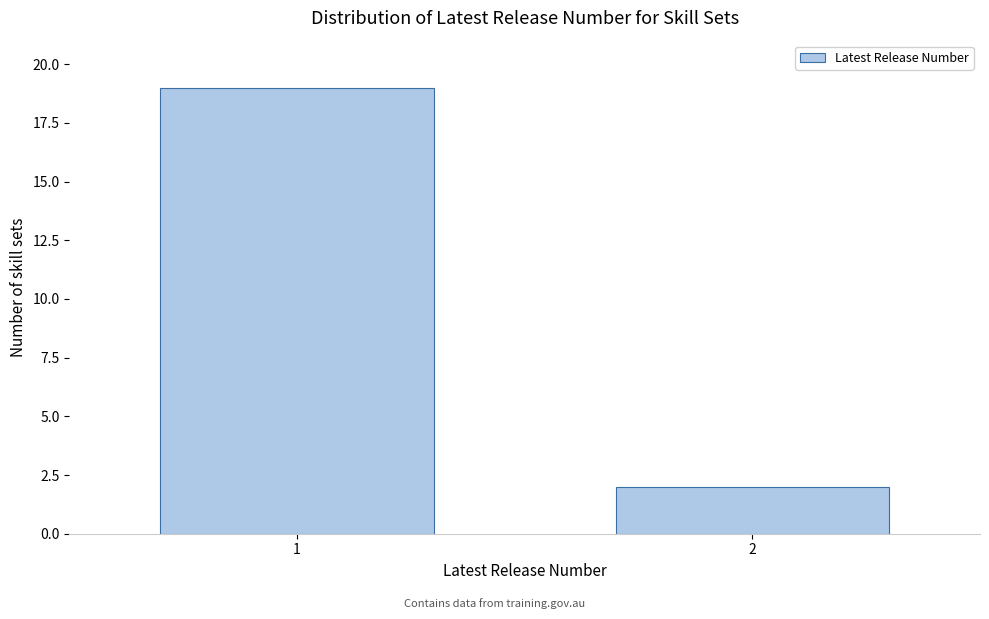

Reading left to right, extract all data points from this chart.

19	2